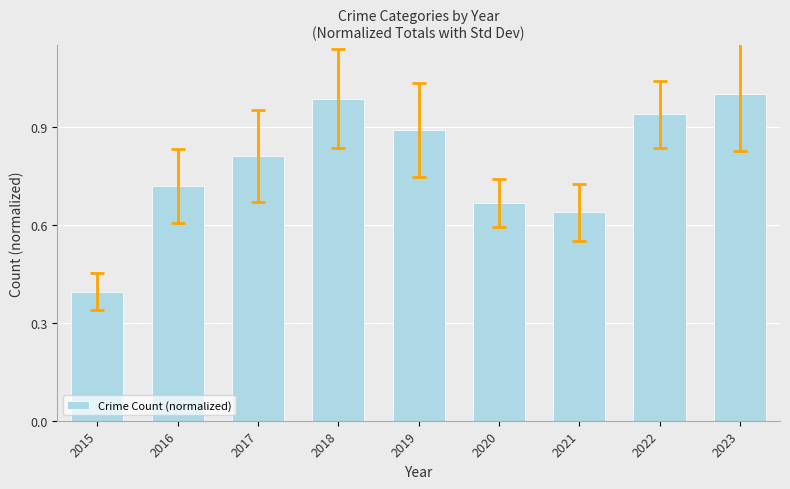

What is the sum of all values?

7.0